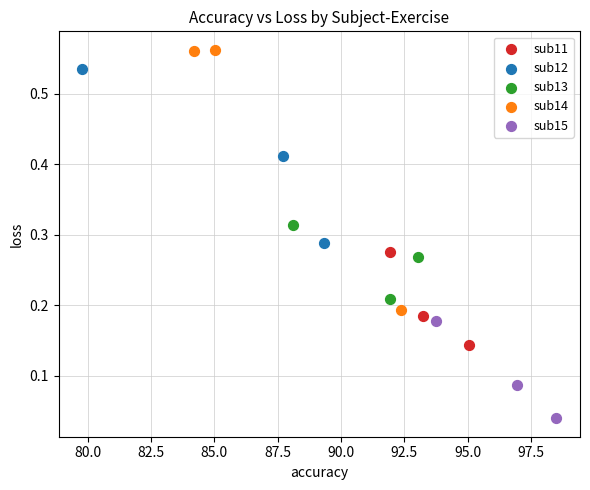

Which series has the largest Y range (max minus min)?

sub14